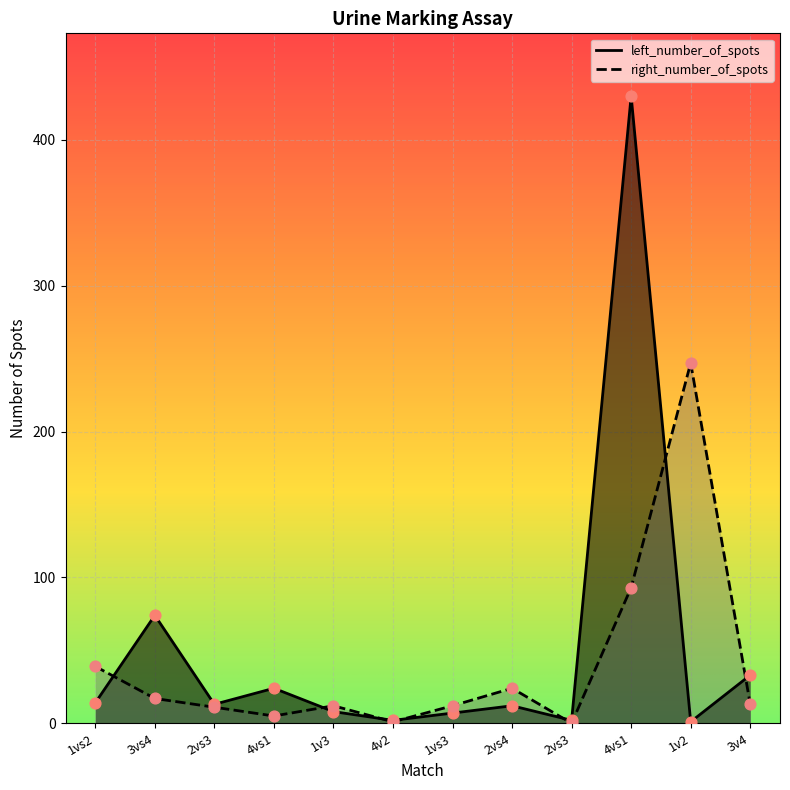

Which series has the largest total across all categories?

left_number_of_spots